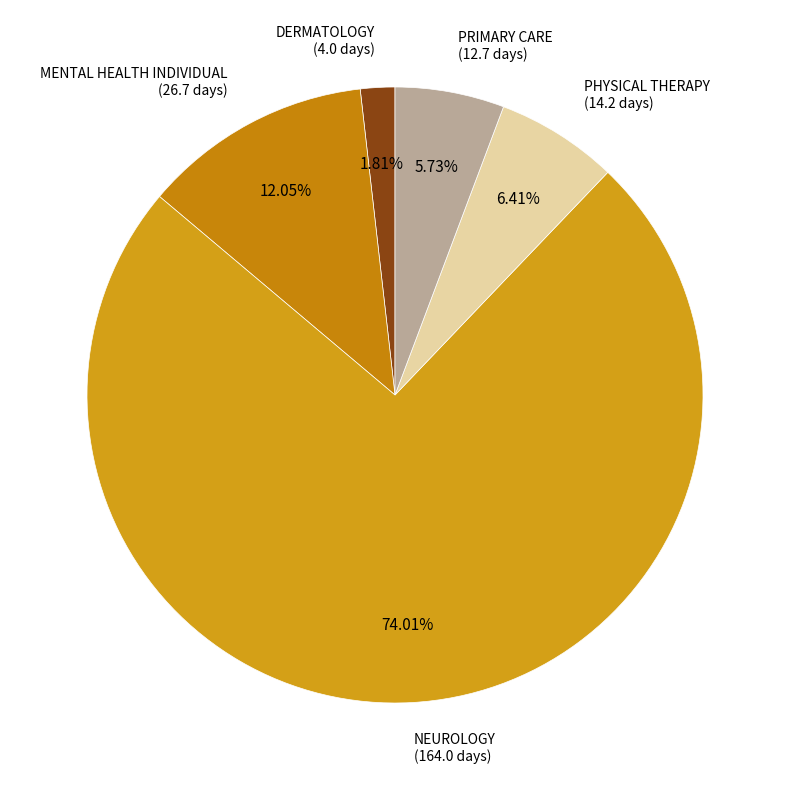

Rank the categories by value from highest to lowest.

NEUROLOGY, MENTAL HEALTH INDIVIDUAL, PHYSICAL THERAPY, PRIMARY CARE, DERMATOLOGY